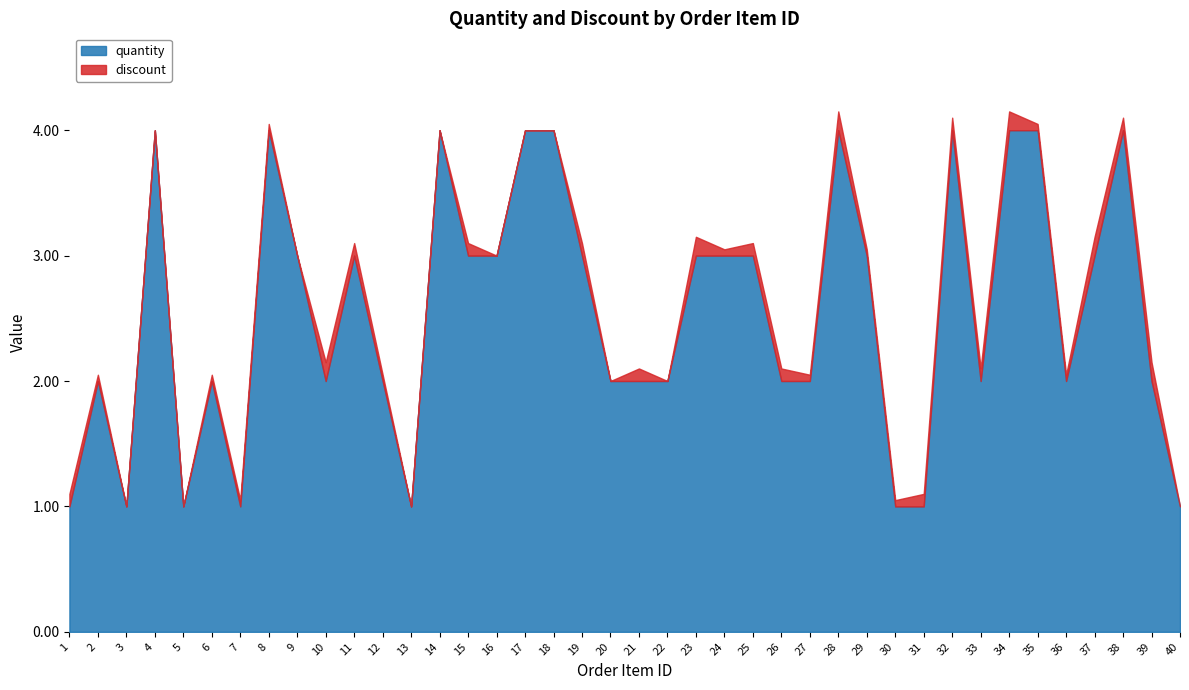

What is the value of the quantity point at the 6th from the left?

2.0